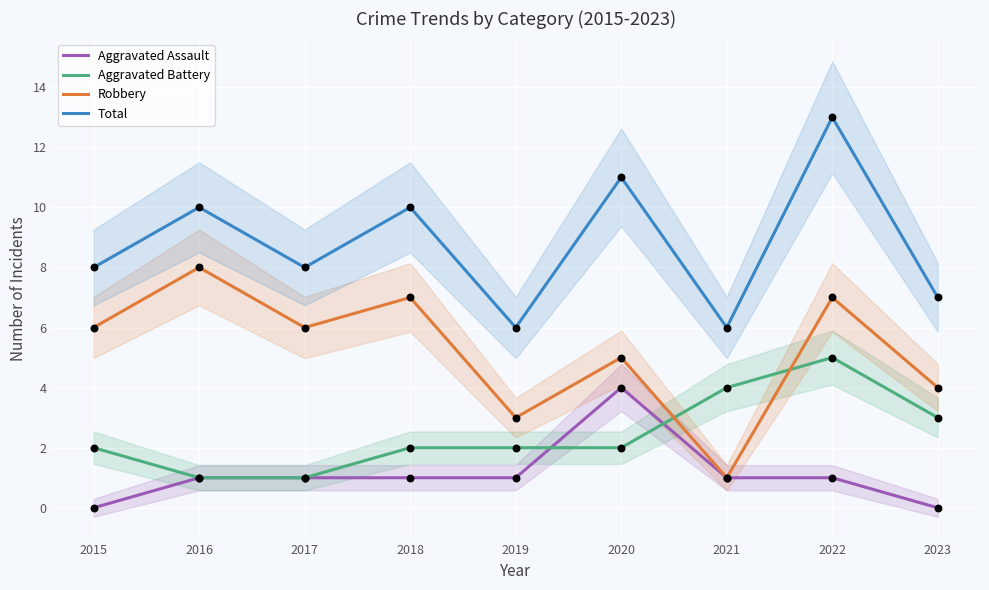

Which series reaches the minimum Y coordinate?

Aggravated Assault